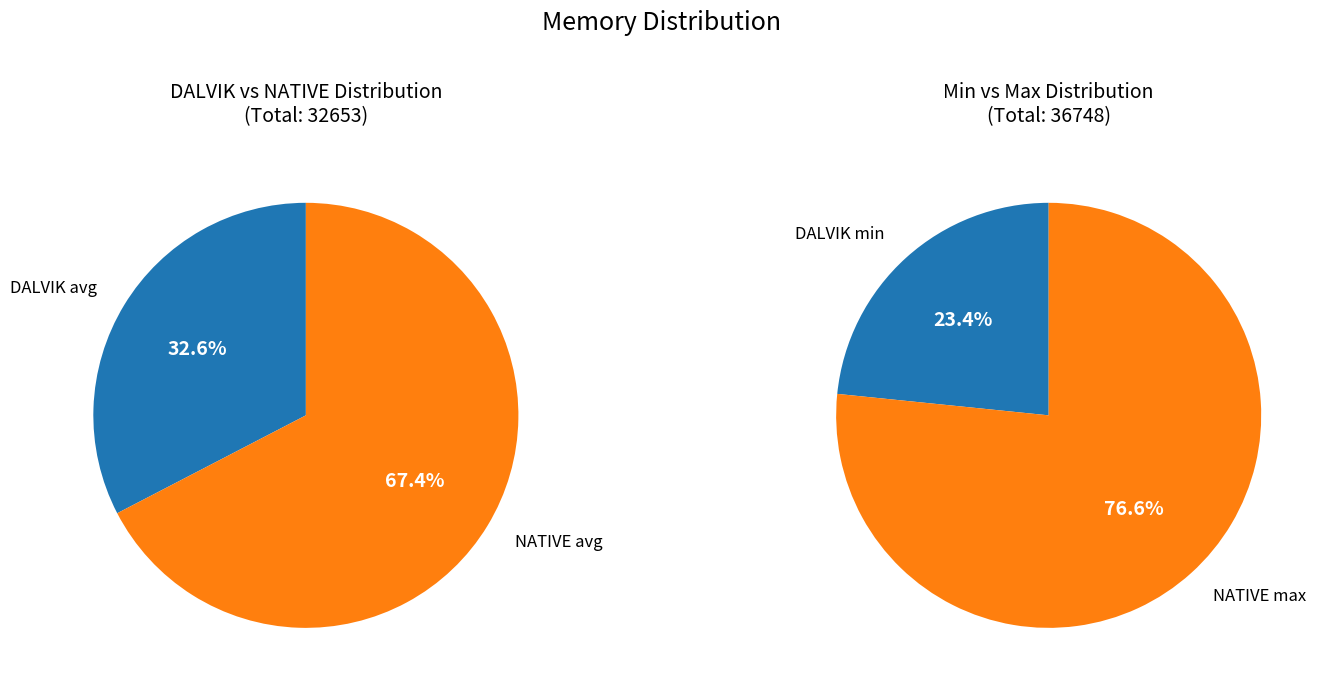

What percentage is the DALVIK avg slice, to the nearest percent?

33%